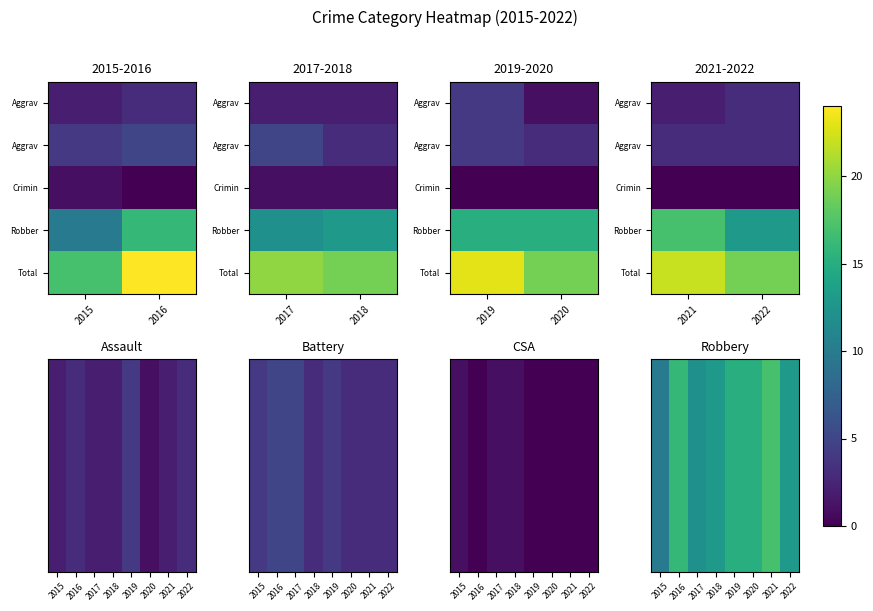

What is the difference between the second highest and second lowest values in the Robbery series?

4